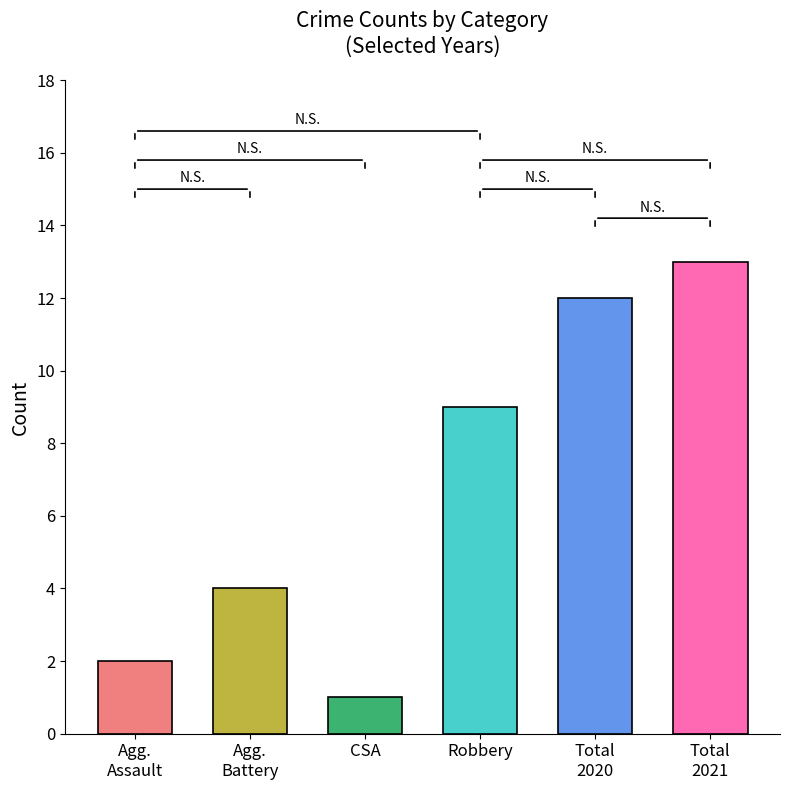

What is the difference between the highest and lowest values at 2018?

12